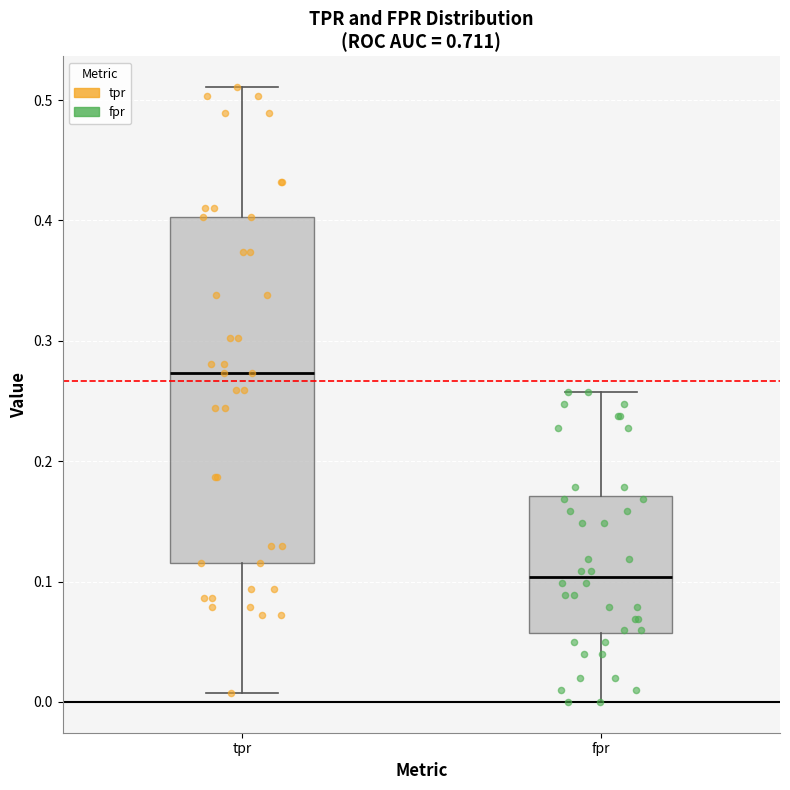

Which box has the lowest median line?

fpr